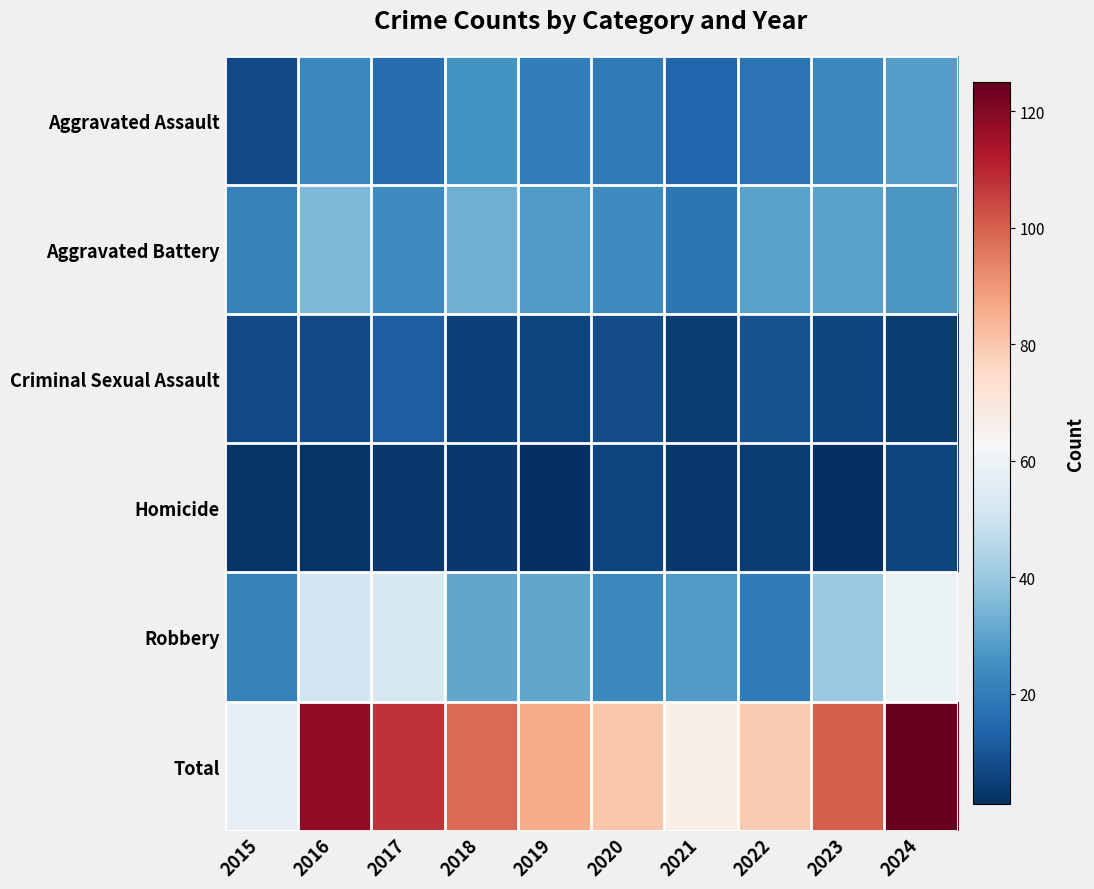

At 2018, list the series in order from smallest to largest.

Homicide, Criminal Sexual Assault, Aggravated Assault, Robbery, Aggravated Battery, Total